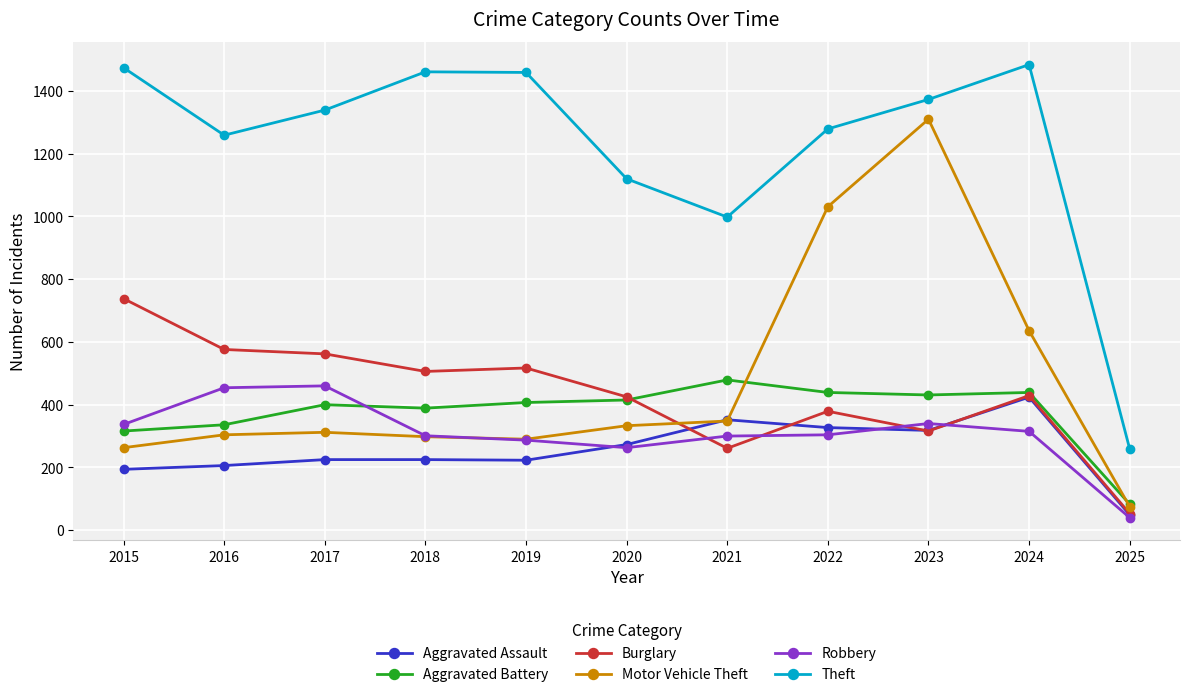

The Robbery series shows 304 at 2022. True or false?

True